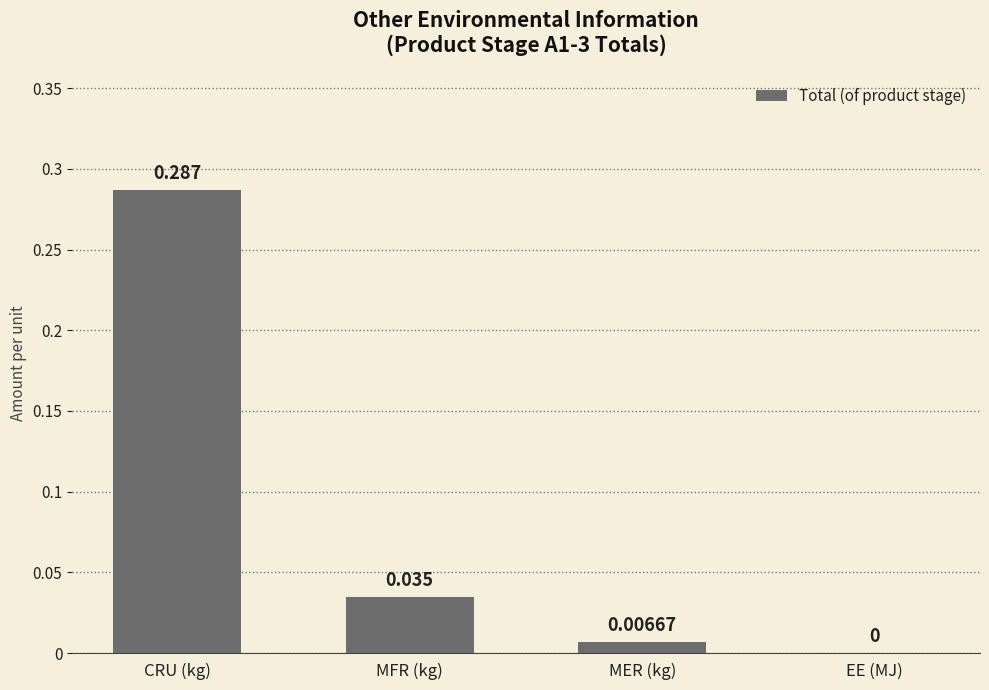

At which label is the value closest to 0?

EE (MJ)